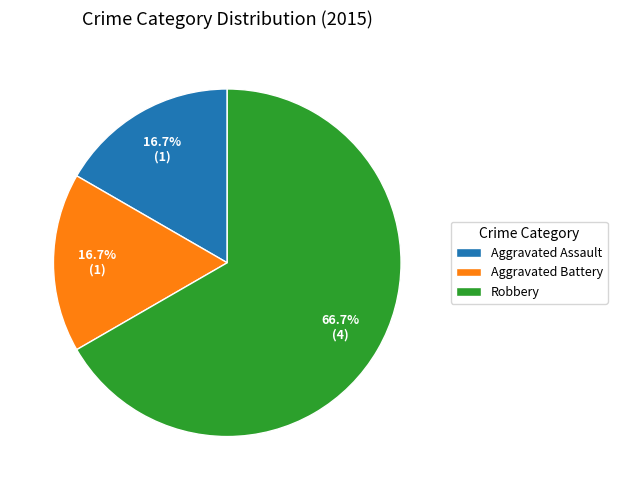

What is the largest slice in the pie chart?

Robbery